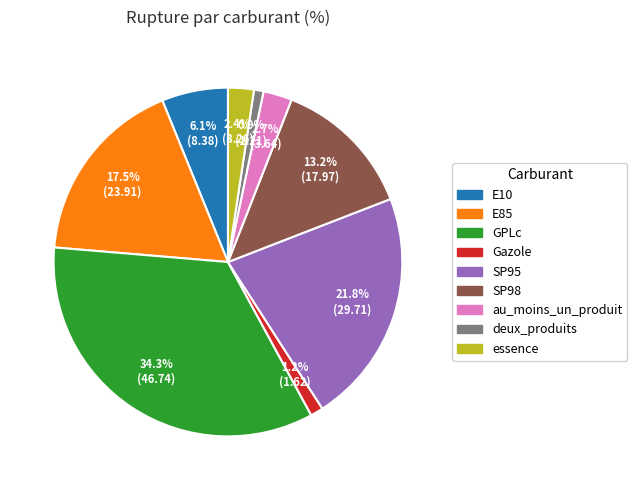

How many segments does this pie chart have?

9